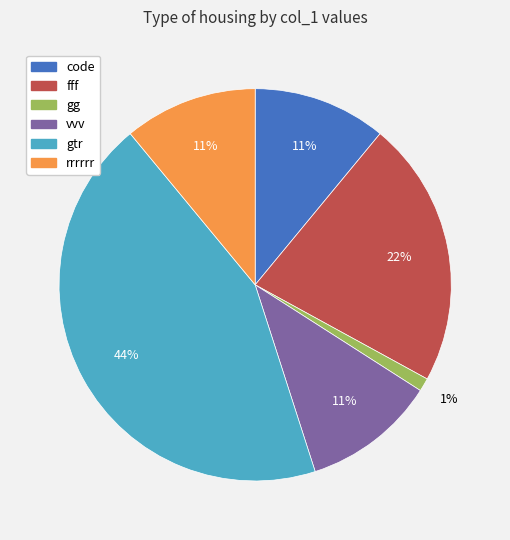

Is there a majority slice in this chart?

No